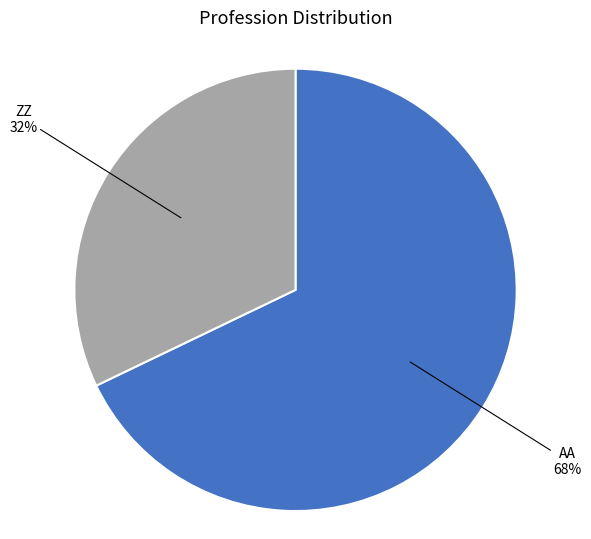

Is there a majority slice in this chart?

Yes